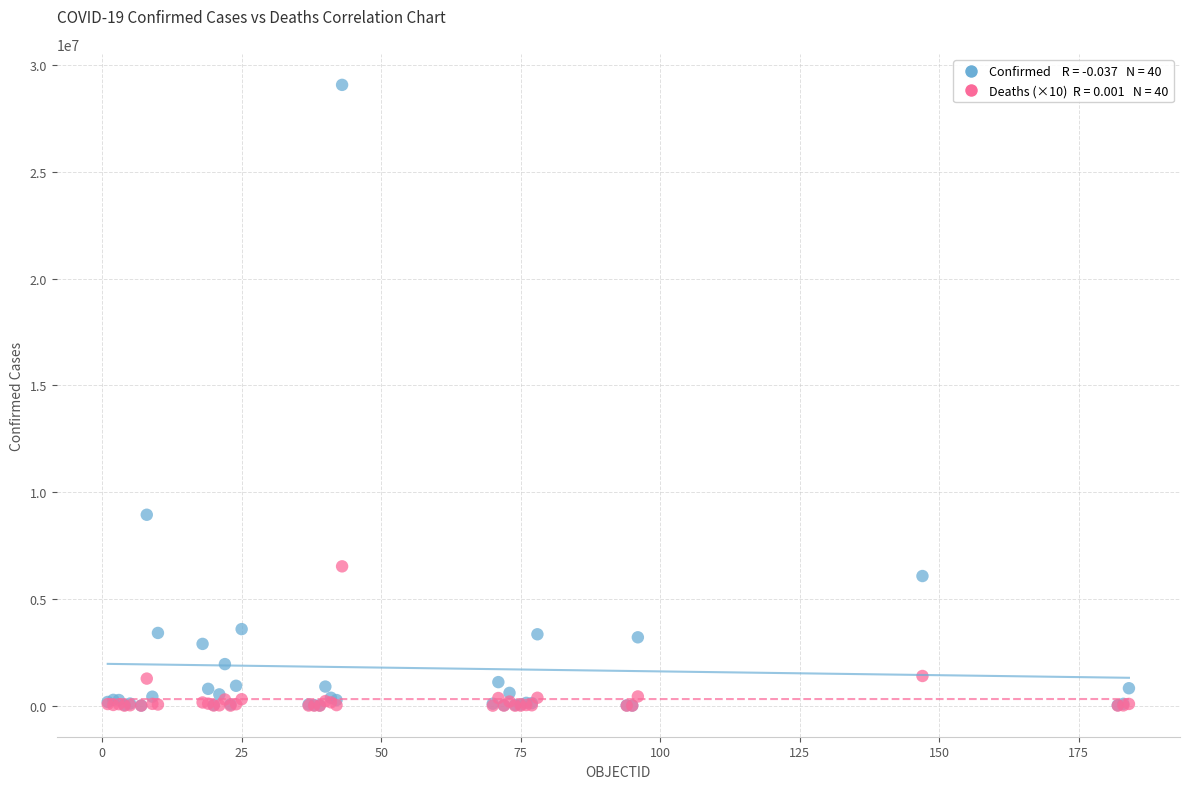

Across all series, what Y value is closest to 14538950?

8942888